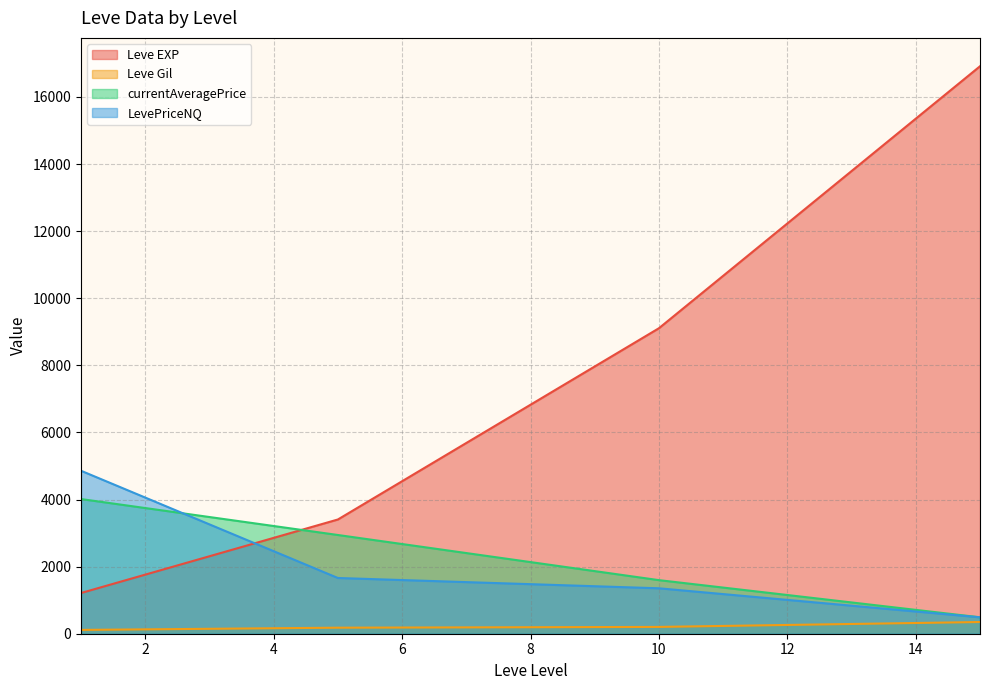

Which series has the largest total across all categories?

Leve EXP